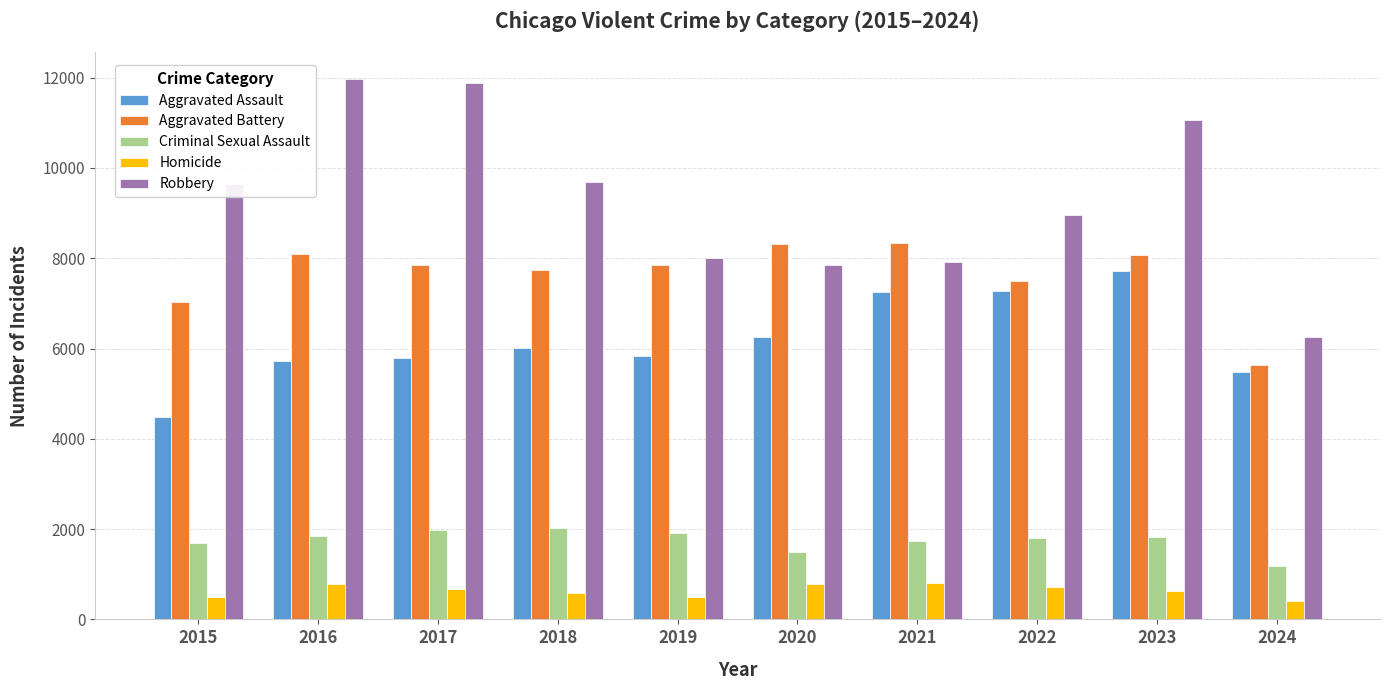

The Aggravated Assault series shows 7242 at 2021. True or false?

True